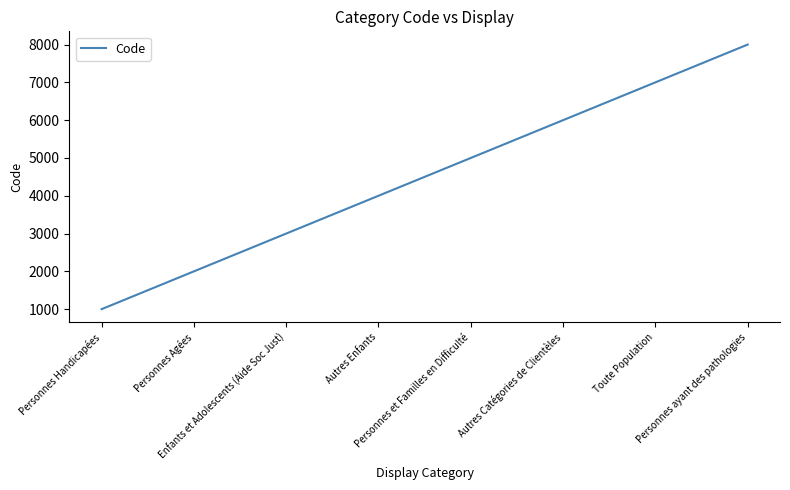

Does the chart display data point markers on the line(s)?

No